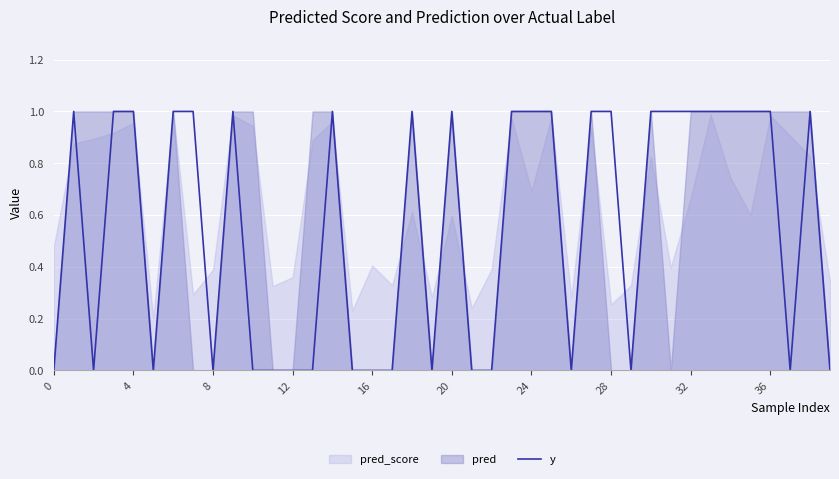

Reading left to right, what are all the values shown in this chart?

0	1	0	1	1	0	1	1	0	1	0	0	0	0	1	0	0	0	1	0	1	0	0	1	1	1	0	1	1	0	1	1	1	1	1	1	1	0	1	0